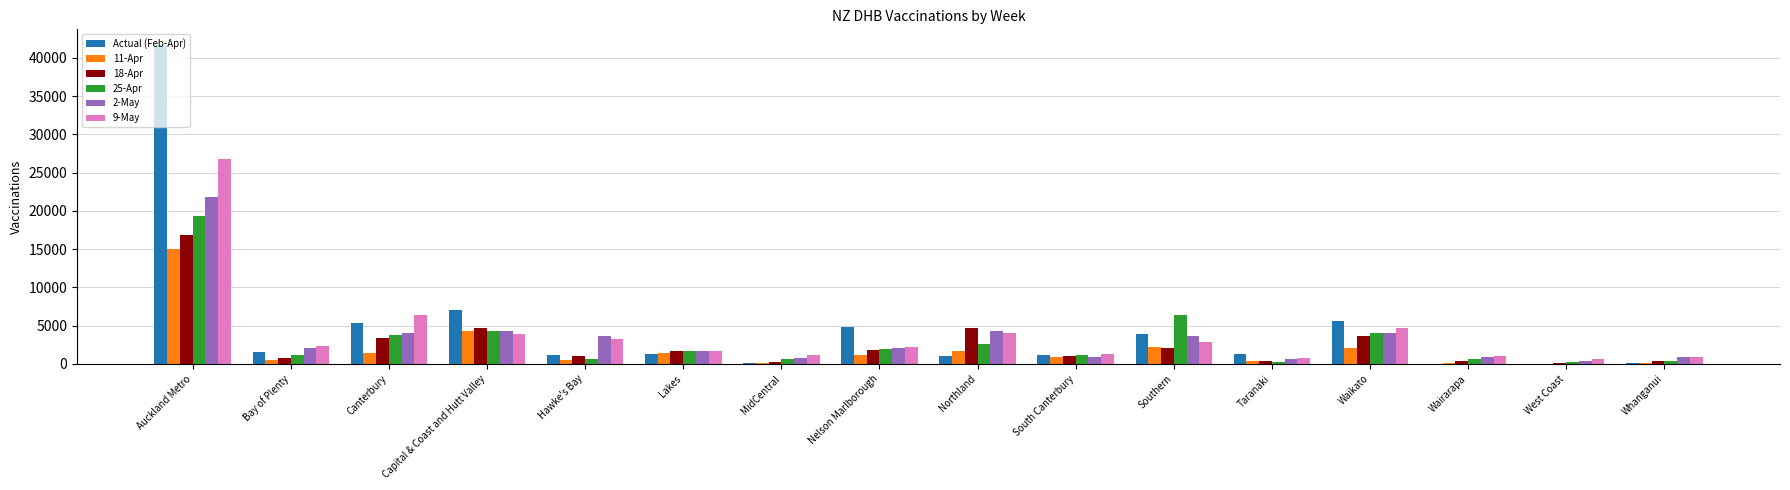

What is the maximum value shown in the chart?

41641